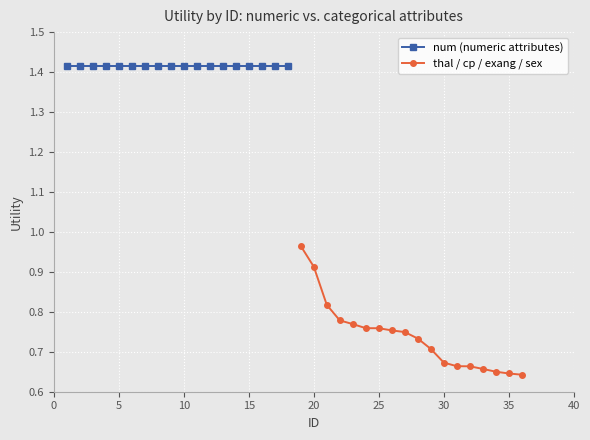

Is the value of thal / cp / exang / sex at 30 greater than the value of num (numeric attributes) at 15?

No